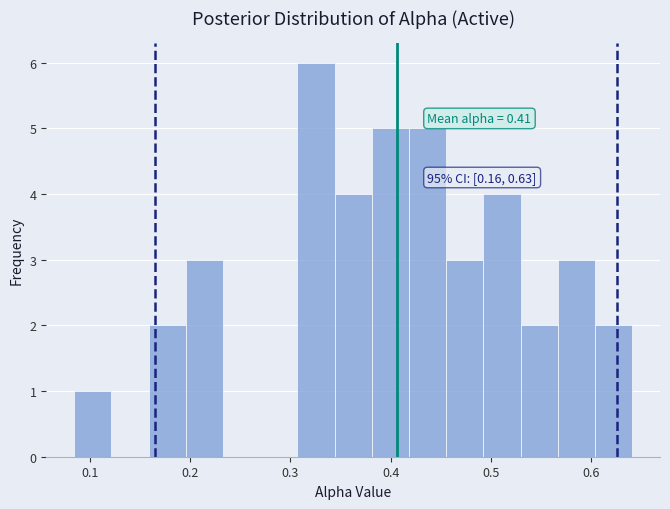

Around what value on the x-axis is the tallest bar? Give the approximate position of its centre, as read against the axis.

0.33